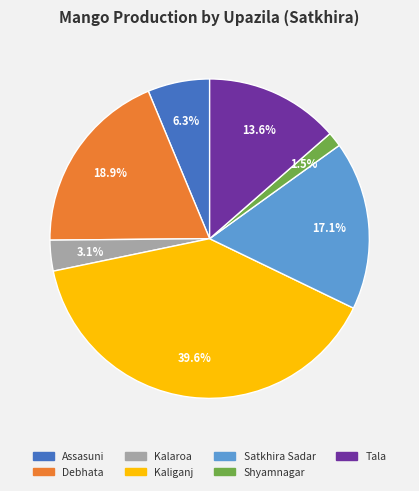

To the nearest percent, what is the difference between the largest and smallest slice percentages?

38%